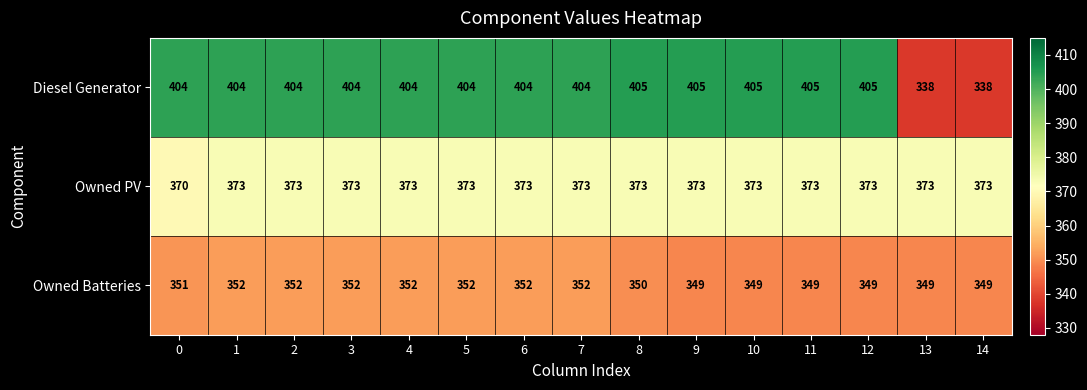

Which series has the largest total across all categories?

Diesel Generator